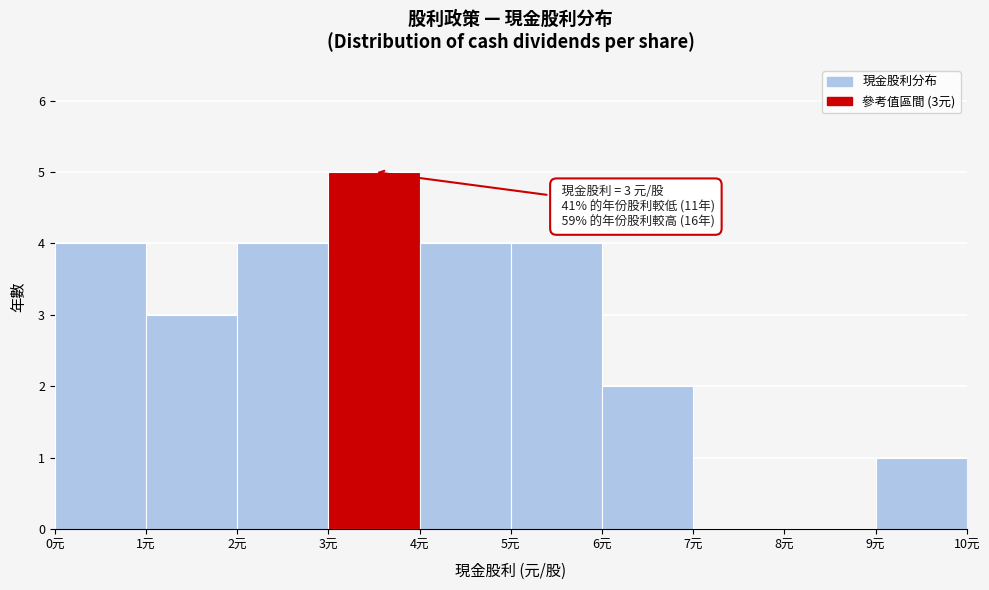

Which range on the x-axis has the tallest bar?

3 to 4